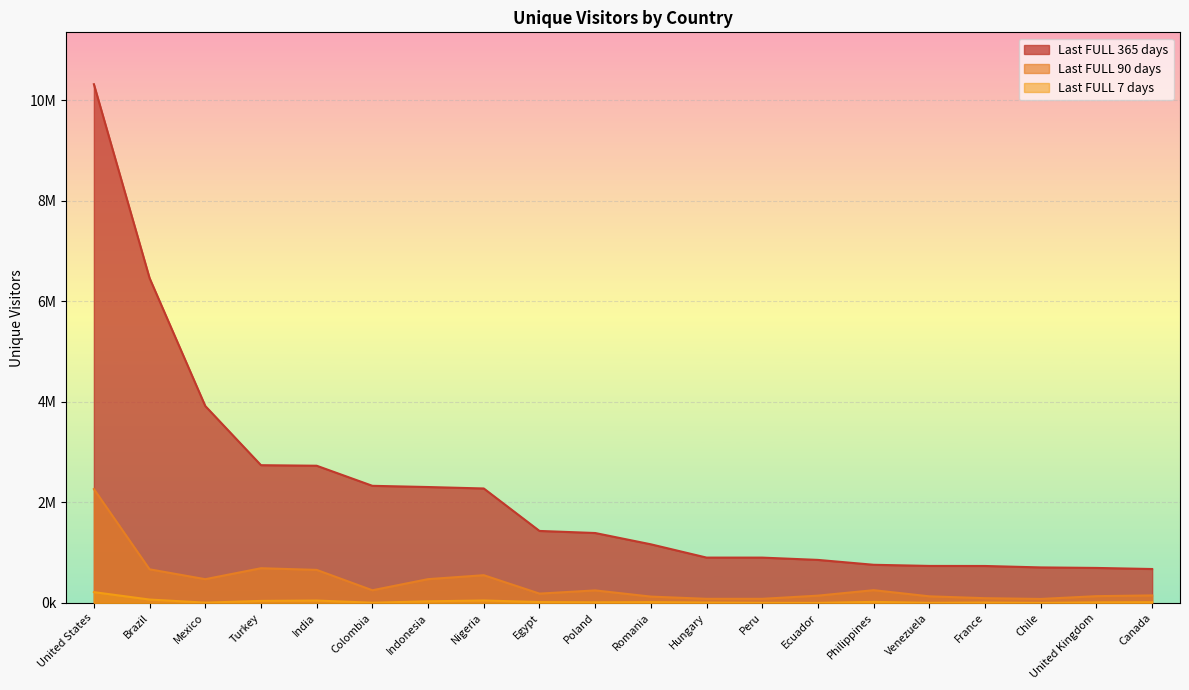

The Last FULL 365 days series shows 901847 at Peru. True or false?

True